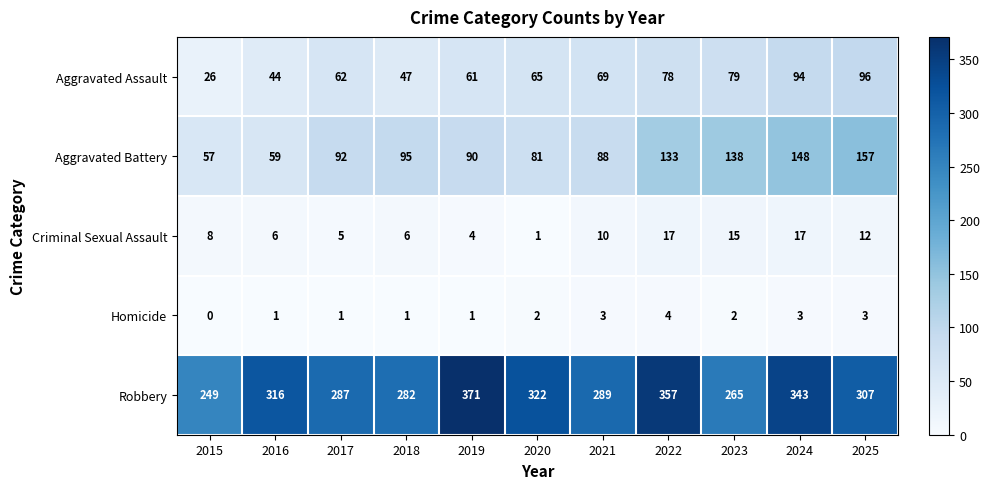

Count the number of data series in this chart.

5